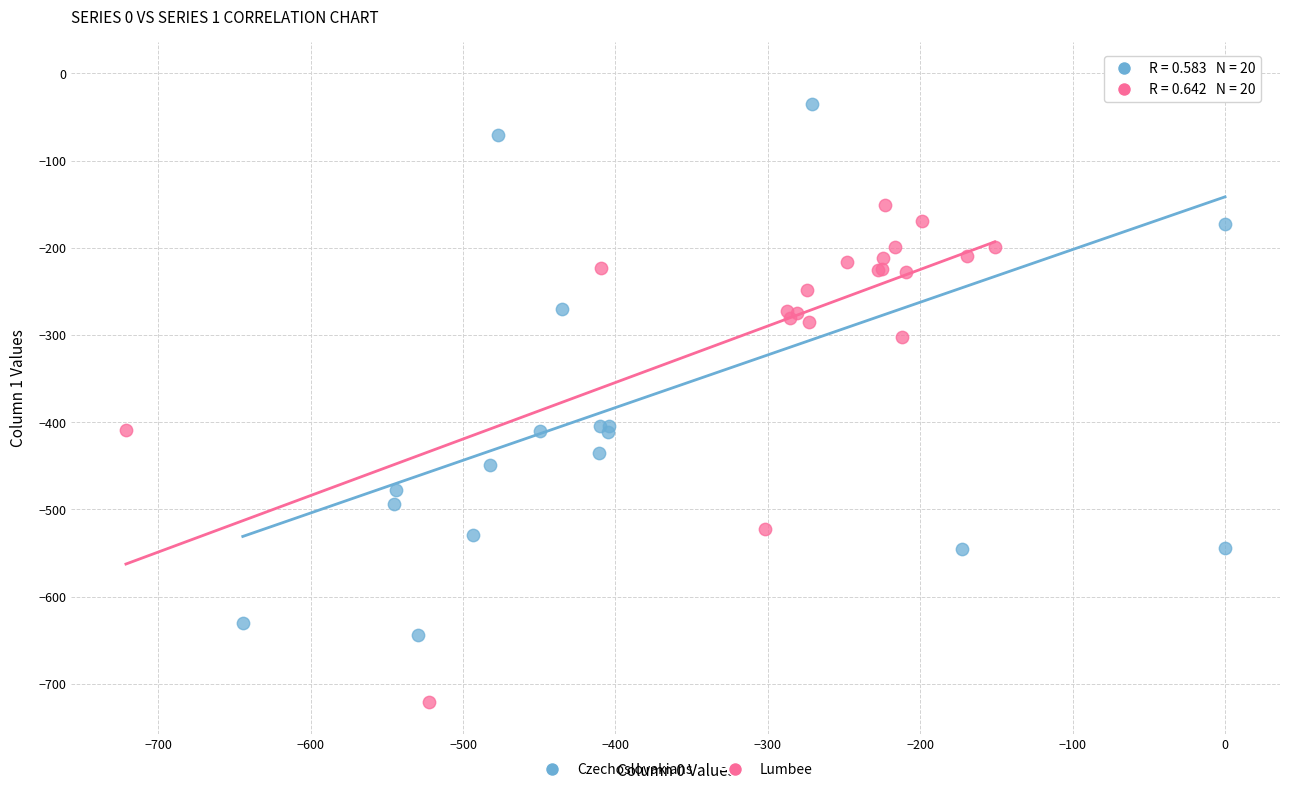

What are all the series names shown in the legend?

Czechoslovakians, Lumbee